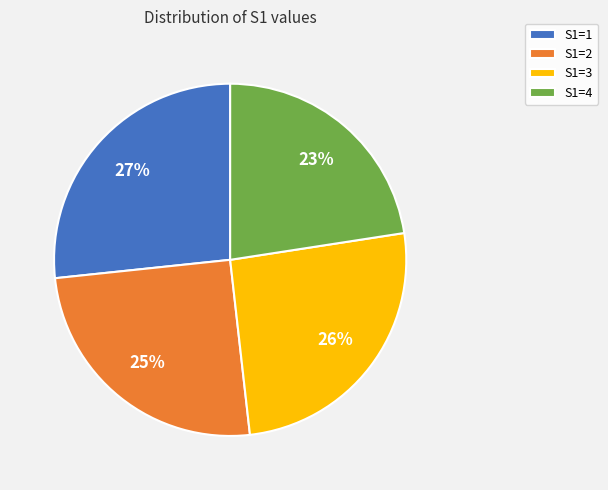

To the nearest percent, what percentage of the pie is S1=2?

25%